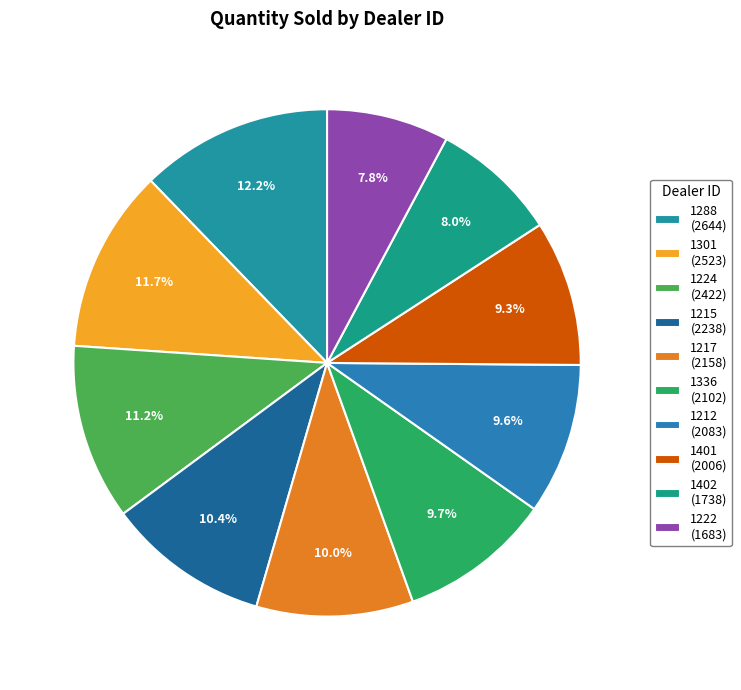

What percentage is the 1217 slice, to the nearest percent?

10%